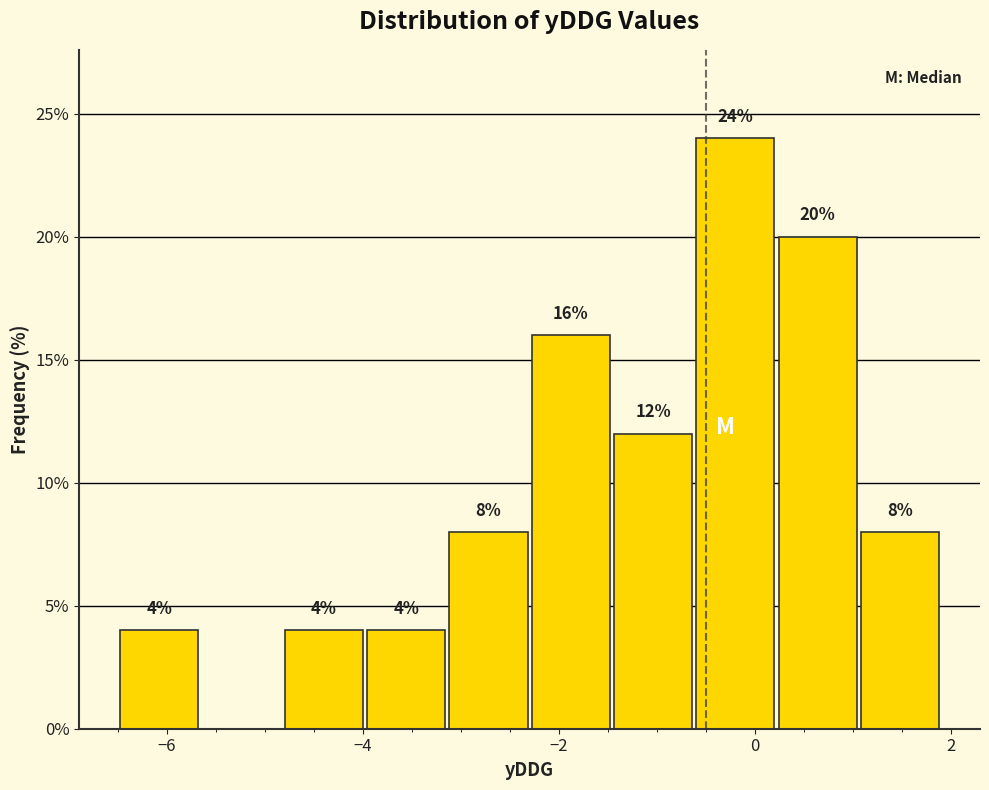

Over which range of the x-axis is the bar tallest?

-0.62 to 0.22